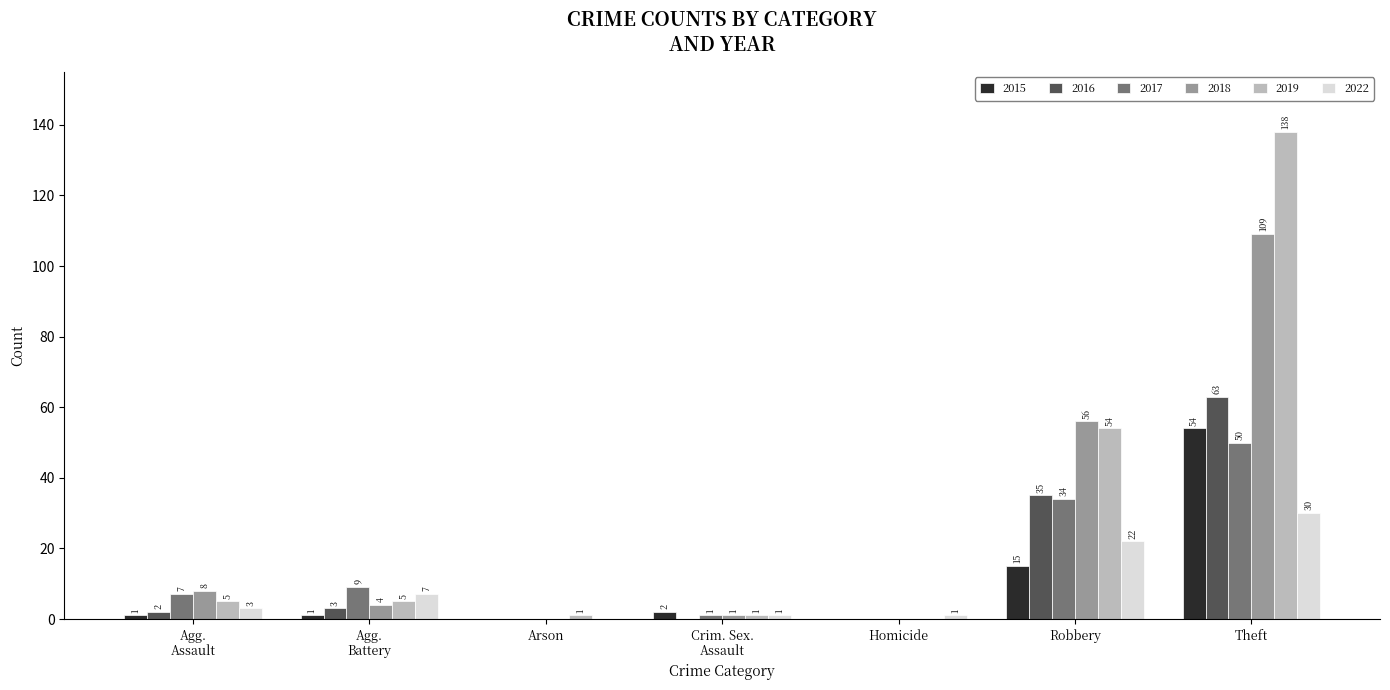

Between Robbery and Theft, which series saw the biggest shift?

2019